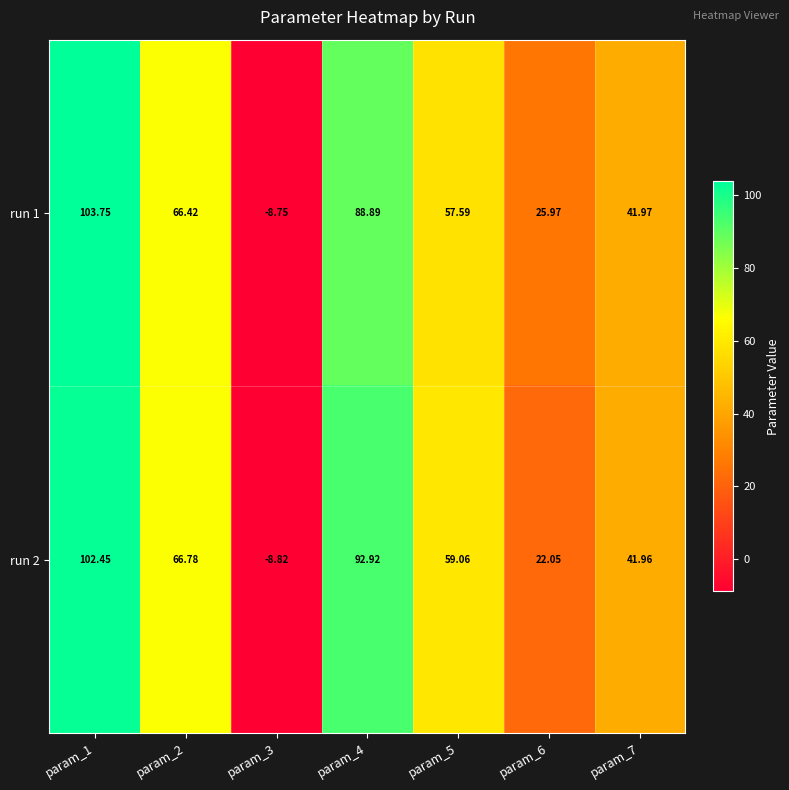

Is the value of run 1 at param_1 greater than the value of run 2 at param_2?

Yes